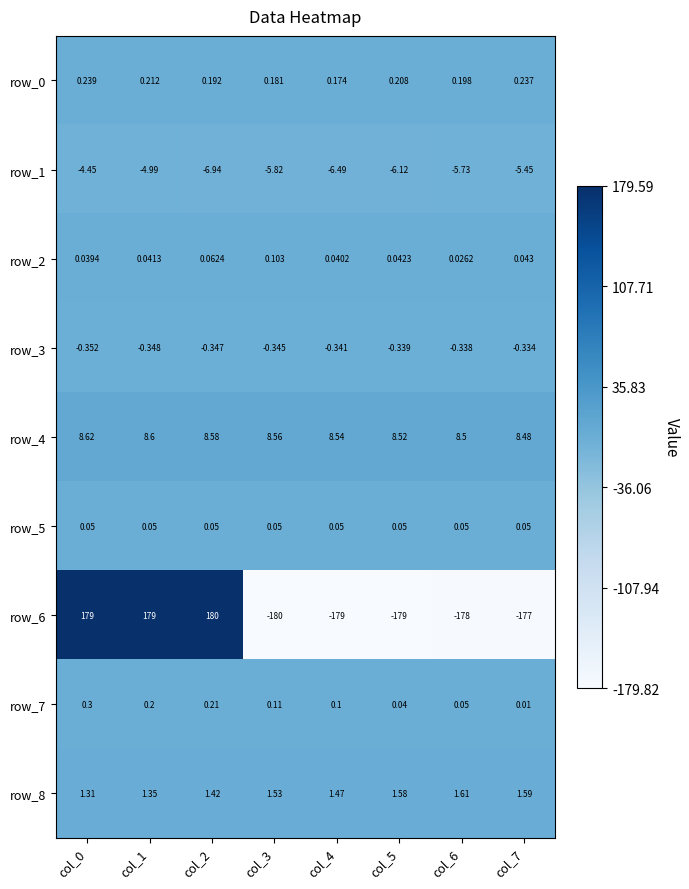

Is the value of row_3 at col_7 greater than the value of row_6 at col_2?

No